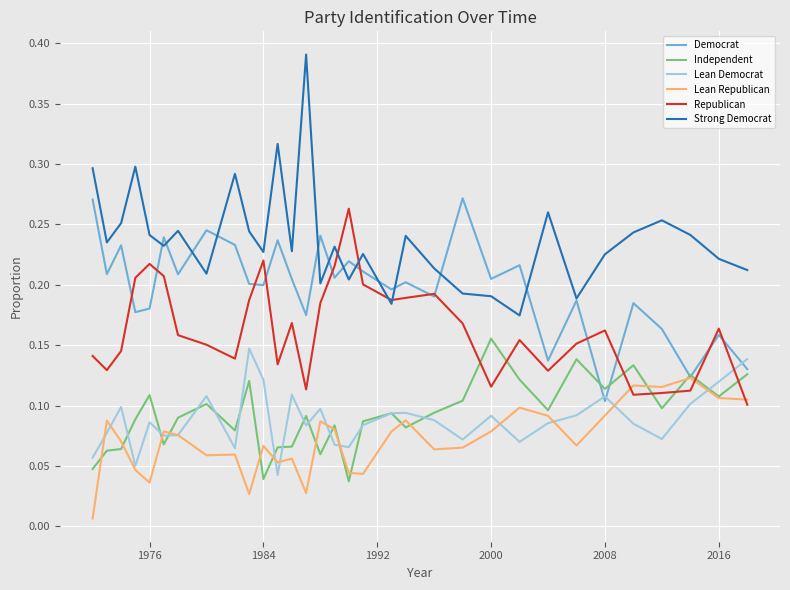

Which series has the widest spread of values?

Strong Democrat